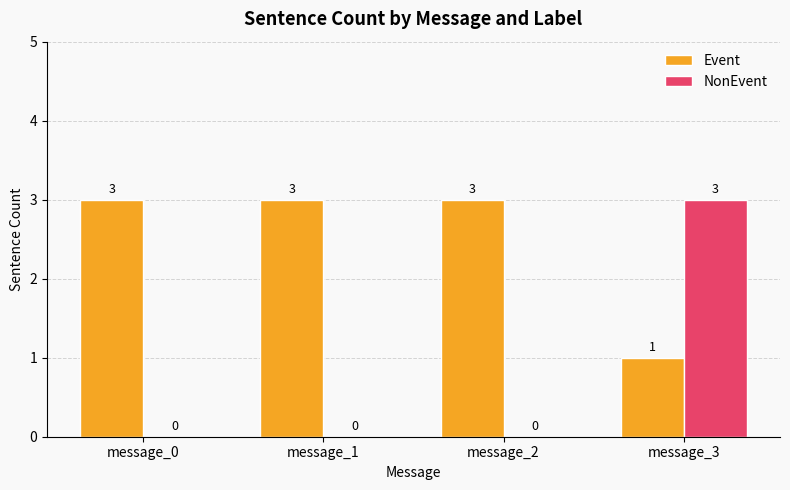

Are the bars horizontal?

No